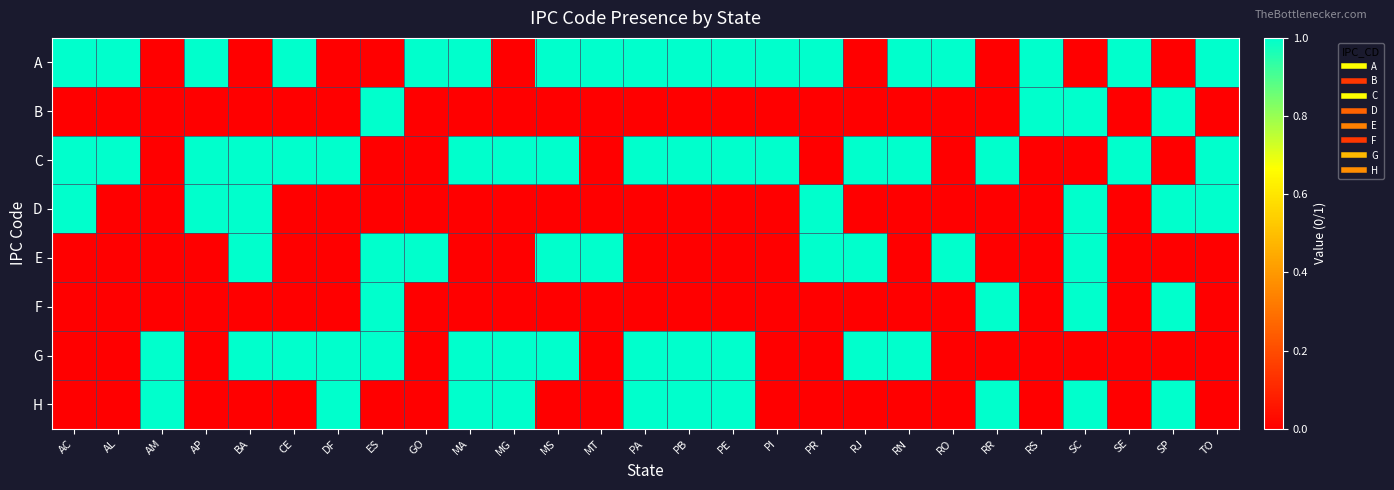

Reading left to right, list all the values displayed in this chart.

A: AC=1	AL=1	AM=0	AP=1	BA=0	CE=1	DF=0	ES=0	GO=1	MA=1	MG=0	MS=1	MT=1	PA=1	PB=1	PE=1	PI=1	PR=1	RJ=0	RN=1	RO=1	RR=0	RS=1	SC=0	SE=1	SP=0	TO=1
B: AC=0	AL=0	AM=0	AP=0	BA=0	CE=0	DF=0	ES=1	GO=0	MA=0	MG=0	MS=0	MT=0	PA=0	PB=0	PE=0	PI=0	PR=0	RJ=0	RN=0	RO=0	RR=0	RS=1	SC=1	SE=0	SP=1	TO=0
C: AC=1	AL=1	AM=0	AP=1	BA=1	CE=1	DF=1	ES=0	GO=0	MA=1	MG=1	MS=1	MT=0	PA=1	PB=1	PE=1	PI=1	PR=0	RJ=1	RN=1	RO=0	RR=1	RS=0	SC=0	SE=1	SP=0	TO=1
D: AC=1	AL=0	AM=0	AP=1	BA=1	CE=0	DF=0	ES=0	GO=0	MA=0	MG=0	MS=0	MT=0	PA=0	PB=0	PE=0	PI=0	PR=1	RJ=0	RN=0	RO=0	RR=0	RS=0	SC=1	SE=0	SP=1	TO=1
E: AC=0	AL=0	AM=0	AP=0	BA=1	CE=0	DF=0	ES=1	GO=1	MA=0	MG=0	MS=1	MT=1	PA=0	PB=0	PE=0	PI=0	PR=1	RJ=1	RN=0	RO=1	RR=0	RS=0	SC=1	SE=0	SP=0	TO=0
F: AC=0	AL=0	AM=0	AP=0	BA=0	CE=0	DF=0	ES=1	GO=0	MA=0	MG=0	MS=0	MT=0	PA=0	PB=0	PE=0	PI=0	PR=0	RJ=0	RN=0	RO=0	RR=1	RS=0	SC=1	SE=0	SP=1	TO=0
G: AC=0	AL=0	AM=1	AP=0	BA=1	CE=1	DF=1	ES=1	GO=0	MA=1	MG=1	MS=1	MT=0	PA=1	PB=1	PE=1	PI=0	PR=0	RJ=1	RN=1	RO=0	RR=0	RS=0	SC=0	SE=0	SP=0	TO=0
H: AC=0	AL=0	AM=1	AP=0	BA=0	CE=0	DF=1	ES=0	GO=0	MA=1	MG=1	MS=0	MT=0	PA=1	PB=1	PE=1	PI=0	PR=0	RJ=0	RN=0	RO=0	RR=1	RS=0	SC=1	SE=0	SP=1	TO=0